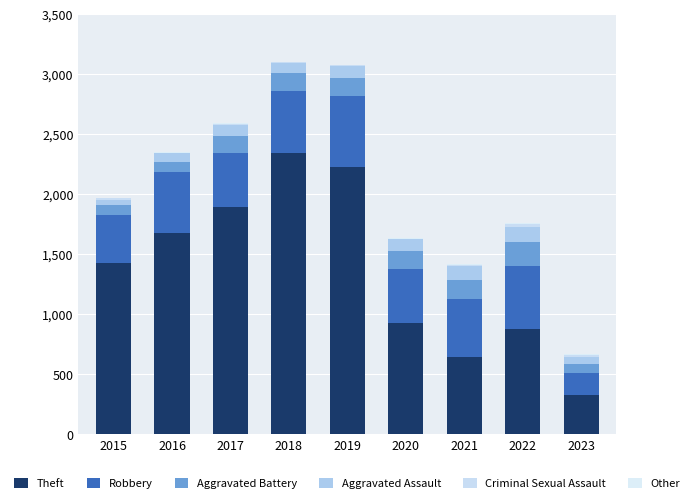

What is the sum of all Aggravated Assault values?

771